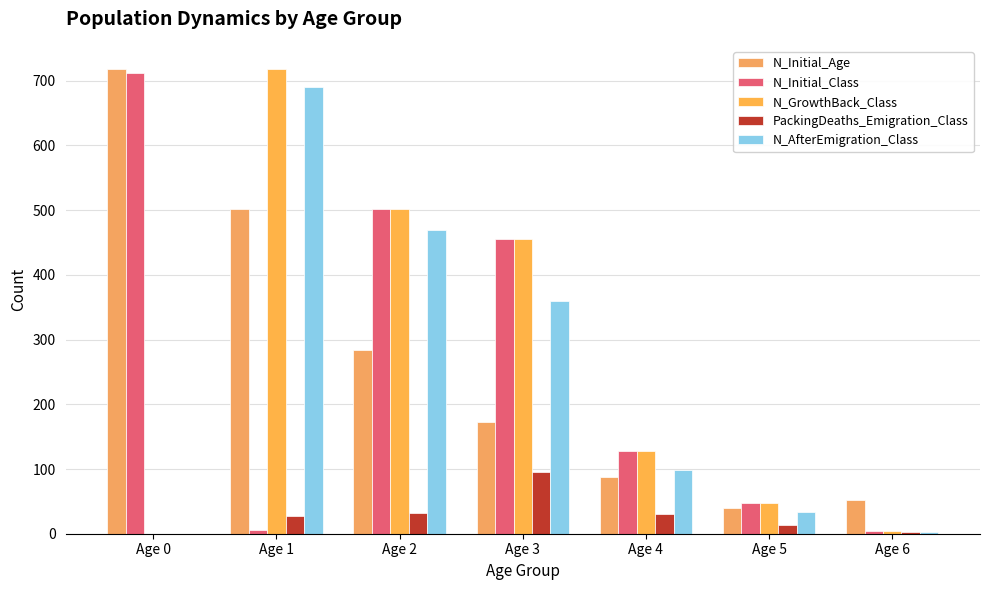

How many categories are shown in the chart?

7